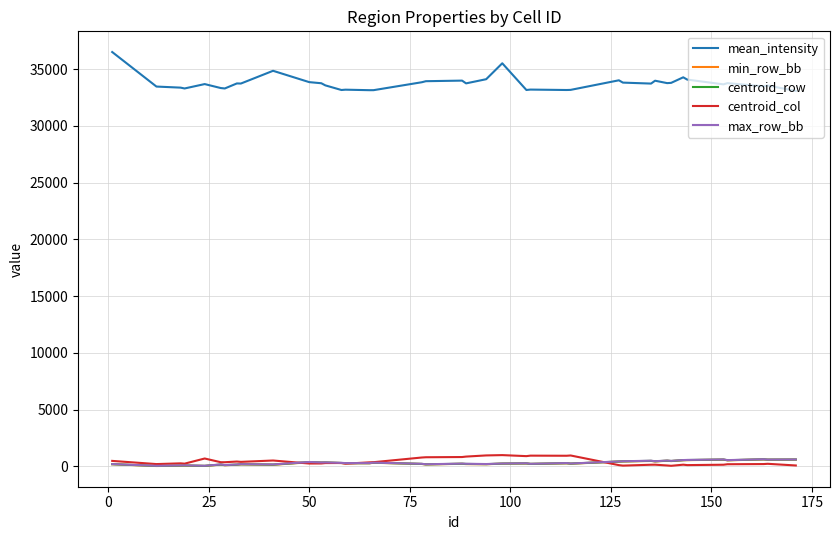

Which series has the largest total across all categories?

mean_intensity